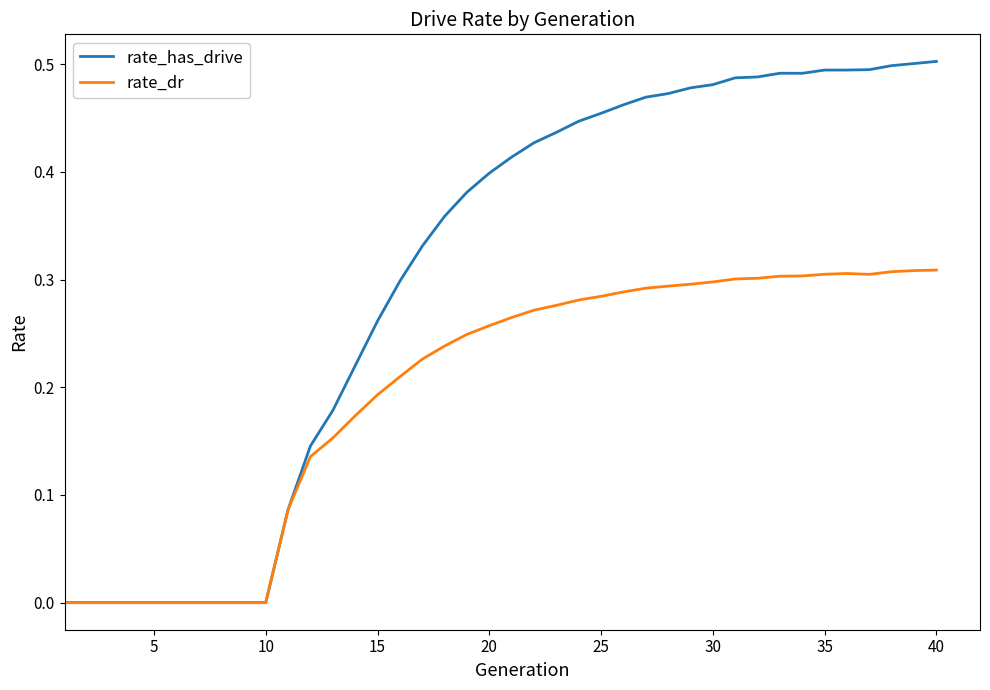

Rank the series by their maximum value, from highest to lowest.

rate_has_drive, rate_dr